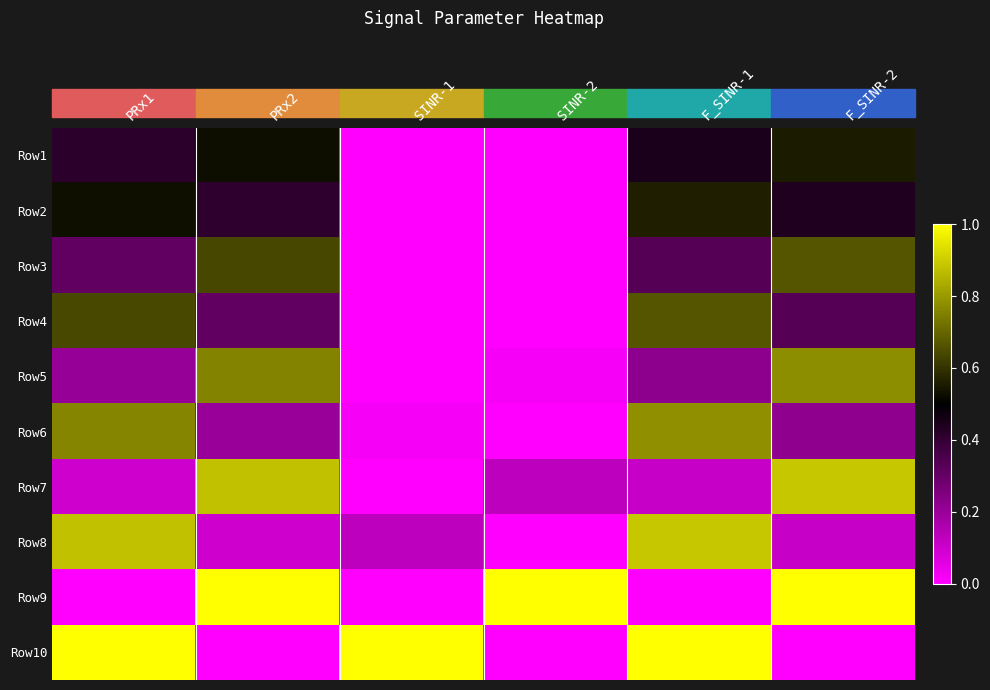

Reading left to right, what are all the values shown in this chart?

Row1: PRx1=0.4	PRx2=0.5	SINR-1=0.0	SINR-2=0.0	F_SINR-1=0.4	F_SINR-2=0.6
Row2: PRx1=0.5	PRx2=0.4	SINR-1=0.0	SINR-2=0.0	F_SINR-1=0.6	F_SINR-2=0.4
Row3: PRx1=0.3	PRx2=0.6	SINR-1=0.0	SINR-2=0.0	F_SINR-1=0.3	F_SINR-2=0.7
Row4: PRx1=0.6	PRx2=0.3	SINR-1=0.0	SINR-2=0.0	F_SINR-1=0.7	F_SINR-2=0.3
Row5: PRx1=0.2	PRx2=0.8	SINR-1=0.0	SINR-2=0.0	F_SINR-1=0.2	F_SINR-2=0.8
Row6: PRx1=0.8	PRx2=0.2	SINR-1=0.0	SINR-2=0.0	F_SINR-1=0.8	F_SINR-2=0.2
Row7: PRx1=0.1	PRx2=0.9	SINR-1=0.0	SINR-2=0.1	F_SINR-1=0.1	F_SINR-2=0.9
Row8: PRx1=0.9	PRx2=0.1	SINR-1=0.1	SINR-2=0.0	F_SINR-1=0.9	F_SINR-2=0.1
Row9: PRx1=0.0	PRx2=1.0	SINR-1=0.0	SINR-2=1.0	F_SINR-1=0.0	F_SINR-2=1.0
Row10: PRx1=1.0	PRx2=0.0	SINR-1=1.0	SINR-2=0.0	F_SINR-1=1.0	F_SINR-2=0.0